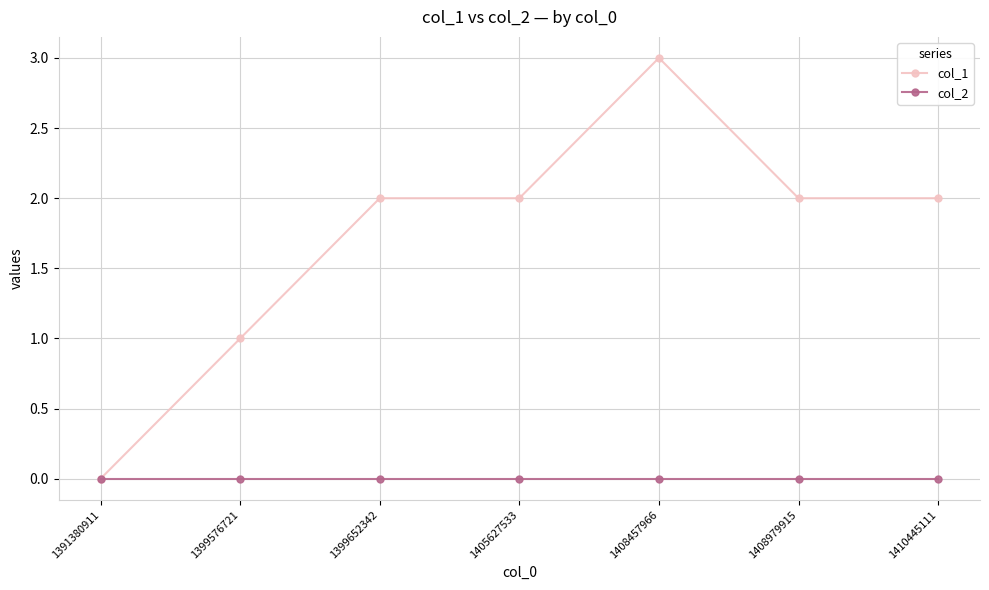

Reading left to right, extract all data points from this chart.

col_1: 0	1	2	2	3	2	2
col_2: 0	0	0	0	0	0	0